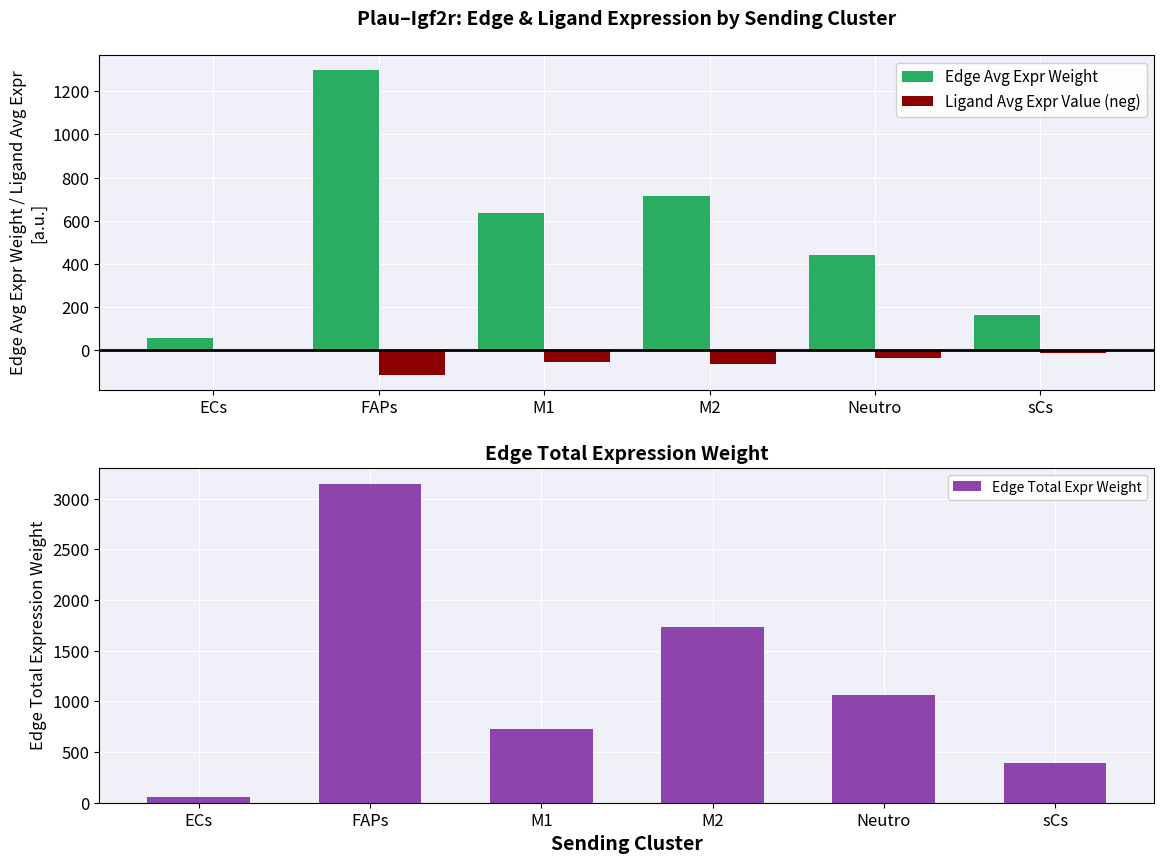

What is the sum of all Edge Avg Expr Weight values?

3310.2